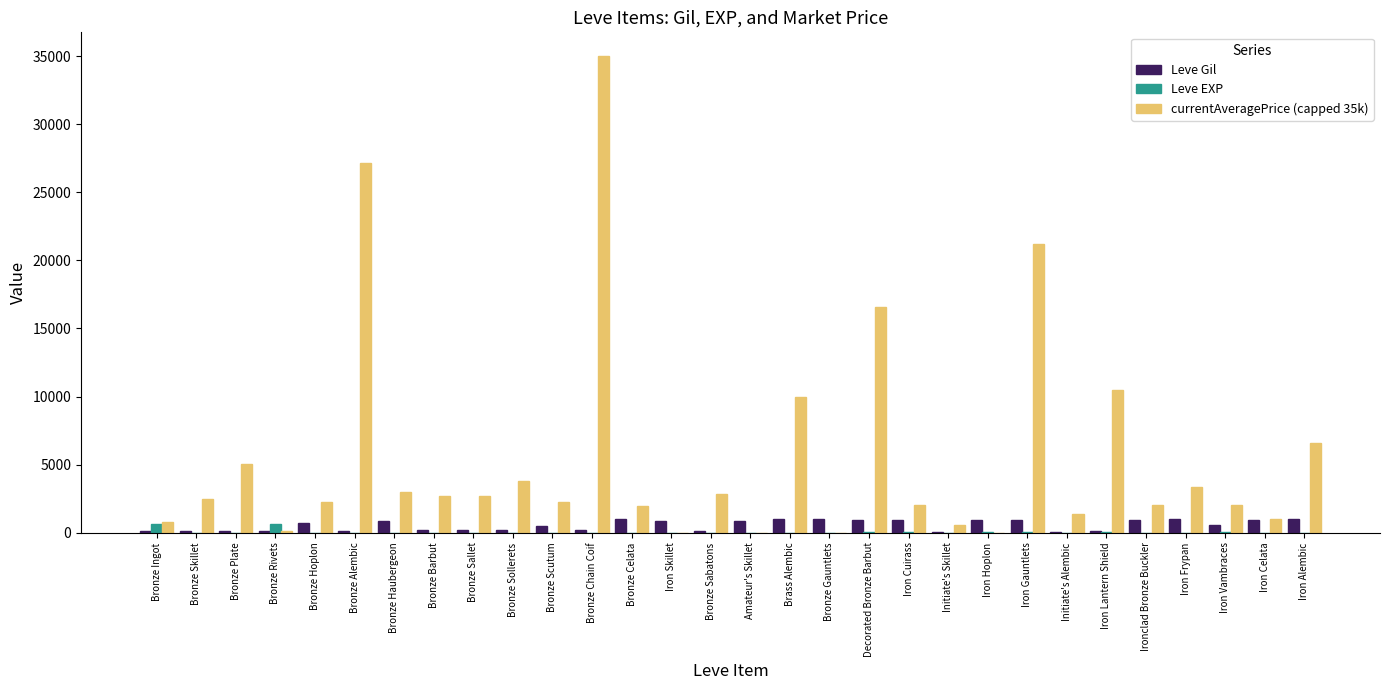

What is the sum of all Leve Gil values?

16735